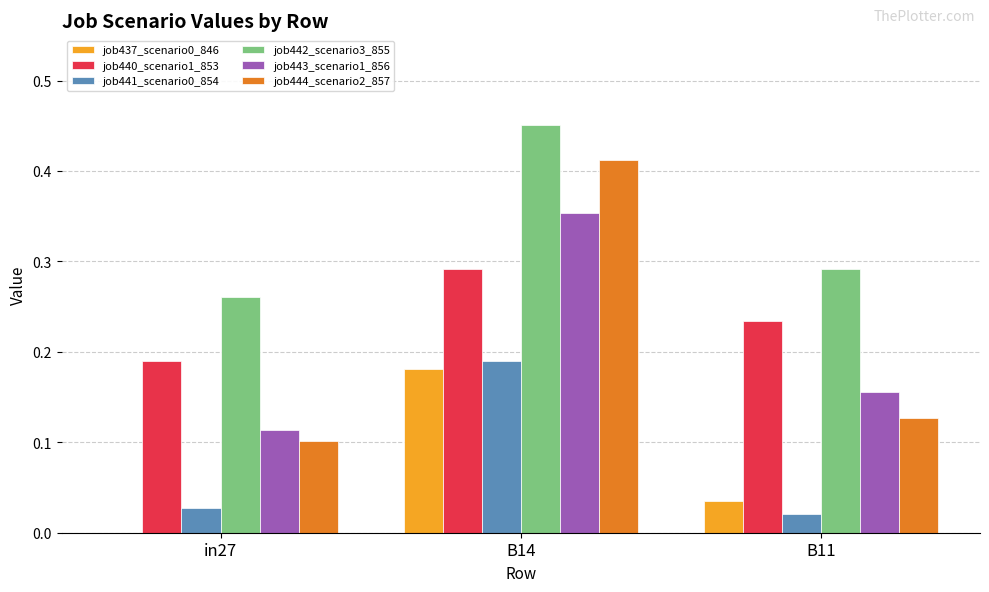

The value of job444_scenario2_857 at B11 is 0.1. True or false?

True